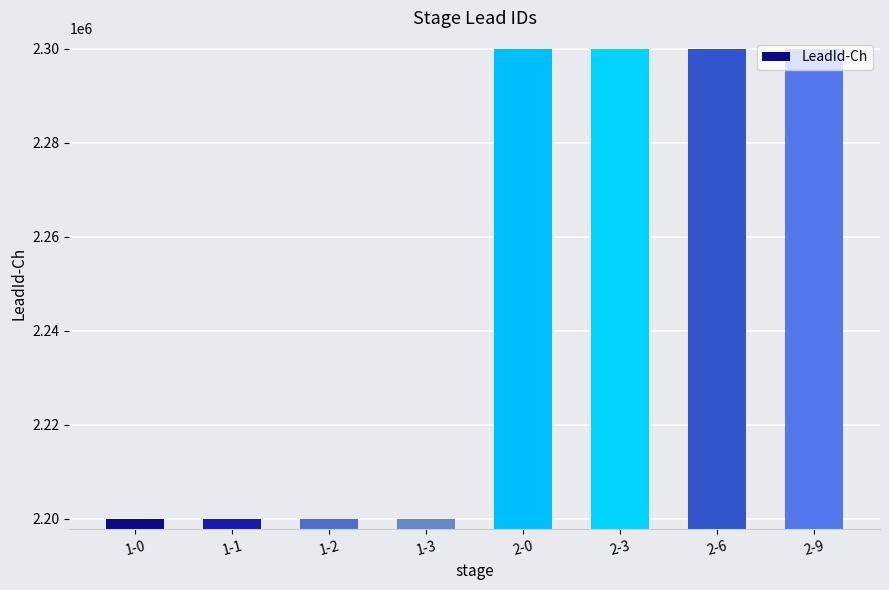

What position from the left is 1-1?

2